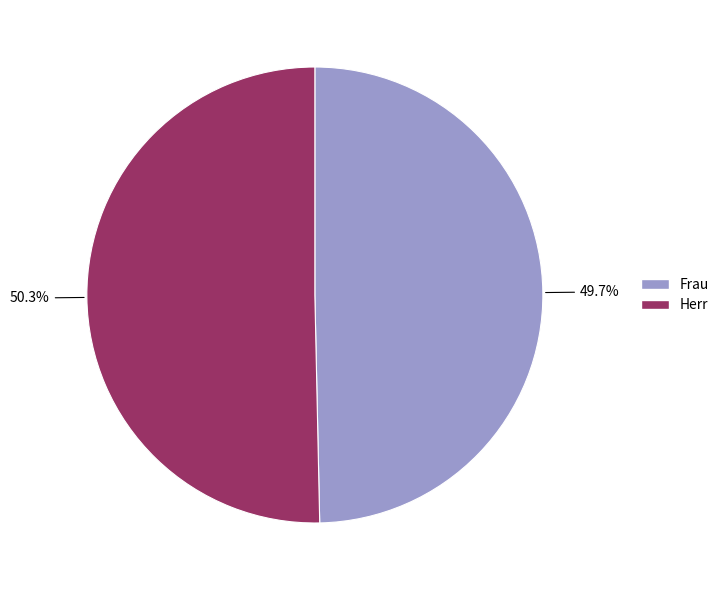

To the nearest percent, what is the difference between the Frau and Herr slice percentages?

1%